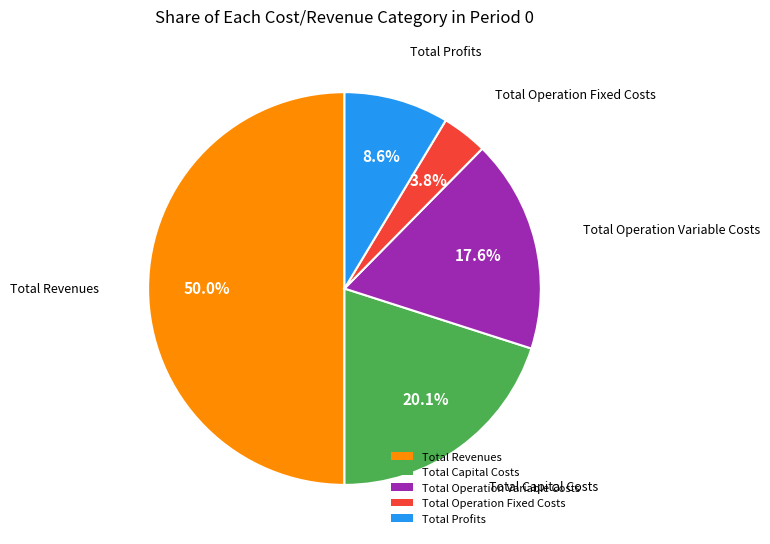

Which slice is the smallest?

Total Operation Fixed Costs